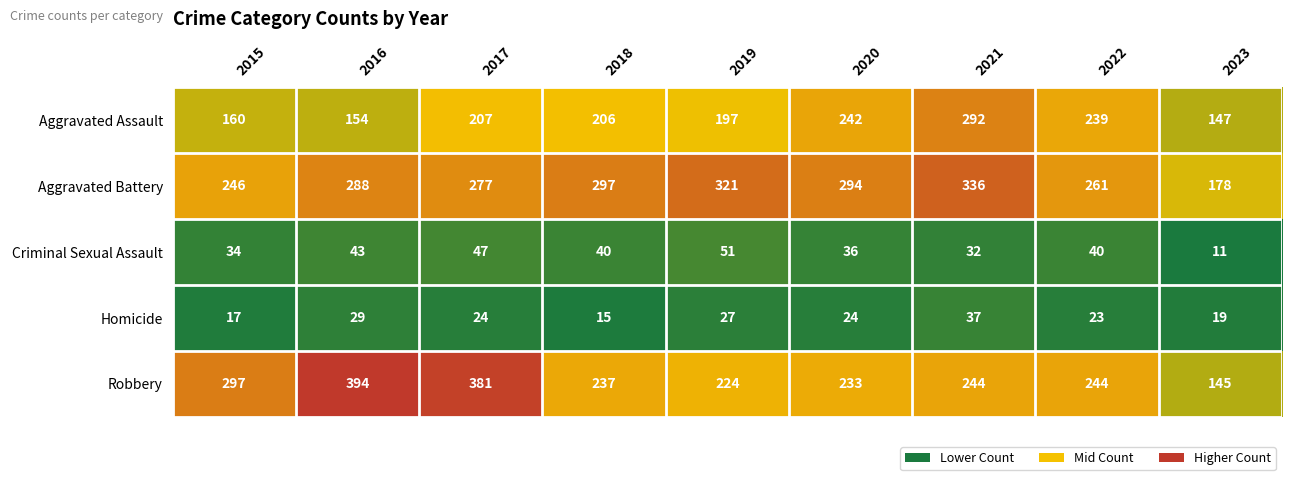

What is the difference between the Criminal Sexual Assault values at 2015 and 2016?

9